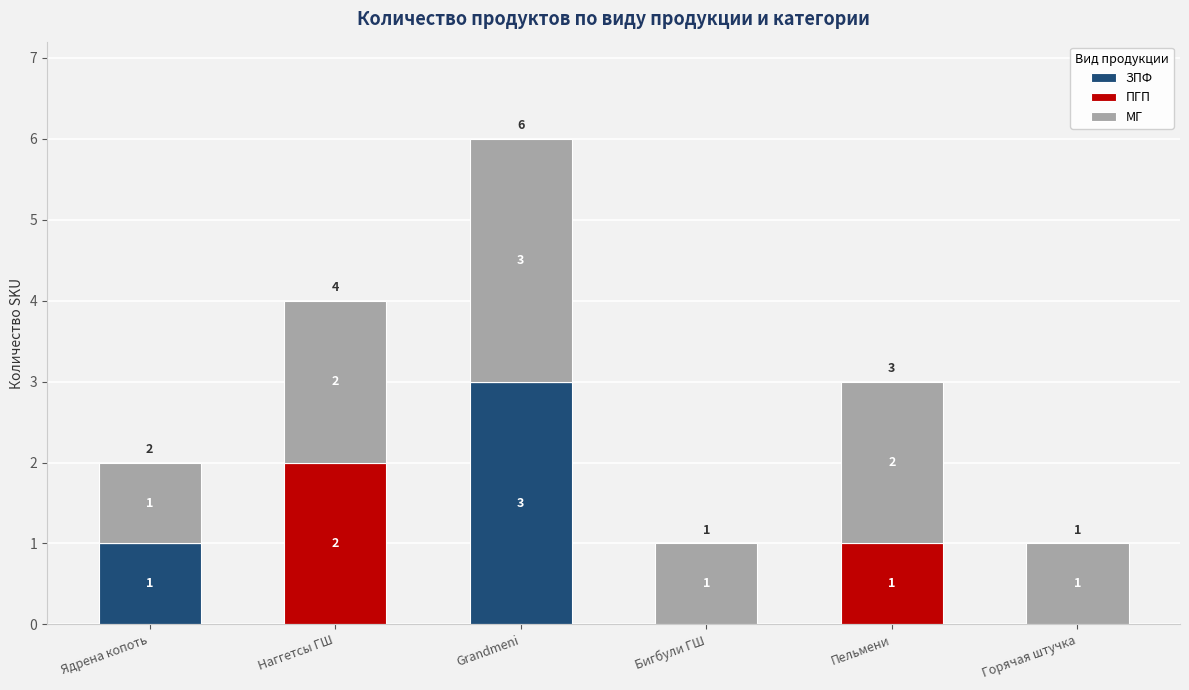

Reading left to right, what are the values for ЗПФ?

Ядрена копоть=1	Наггетсы ГШ=0	Grandmeni=3	Бигбули ГШ=0	Пельмени=0	Горячая штучка=0